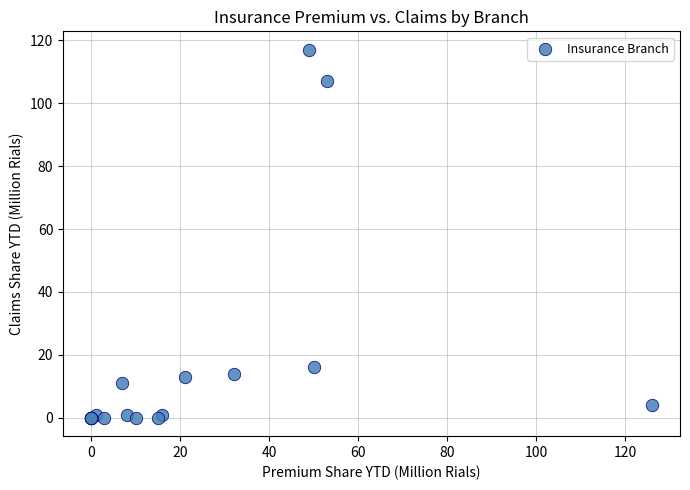

What Y value in the scatter plot is closest to 58?

16